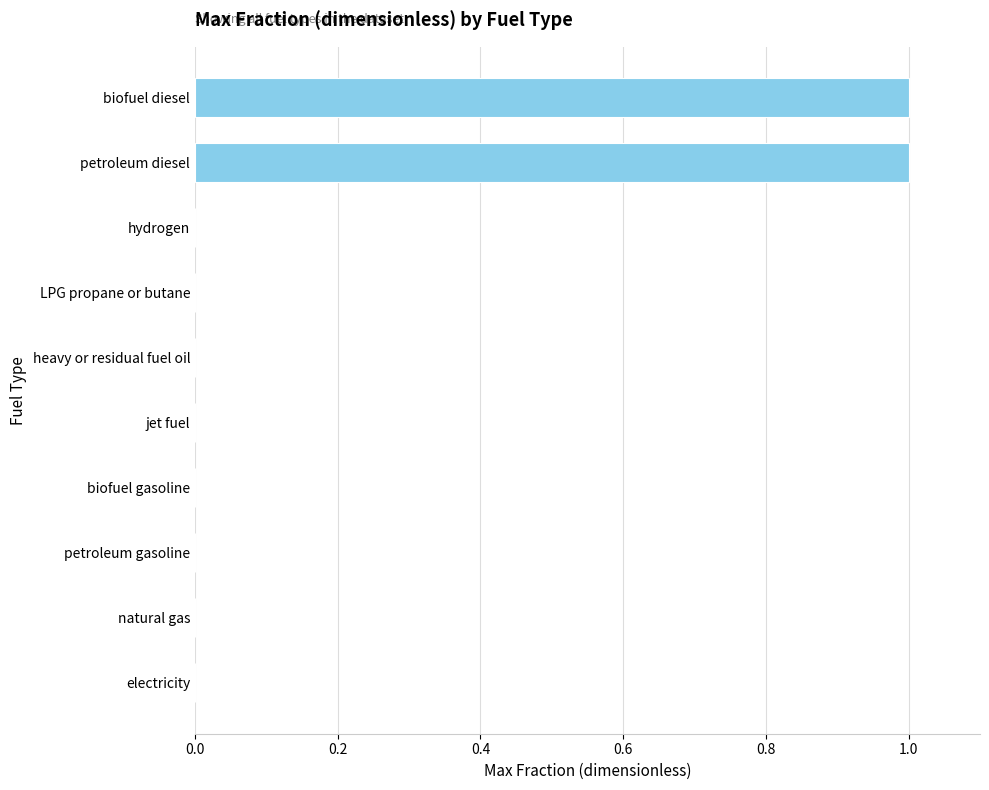

The chart shows a value of 0 at natural gas. True or false?

True